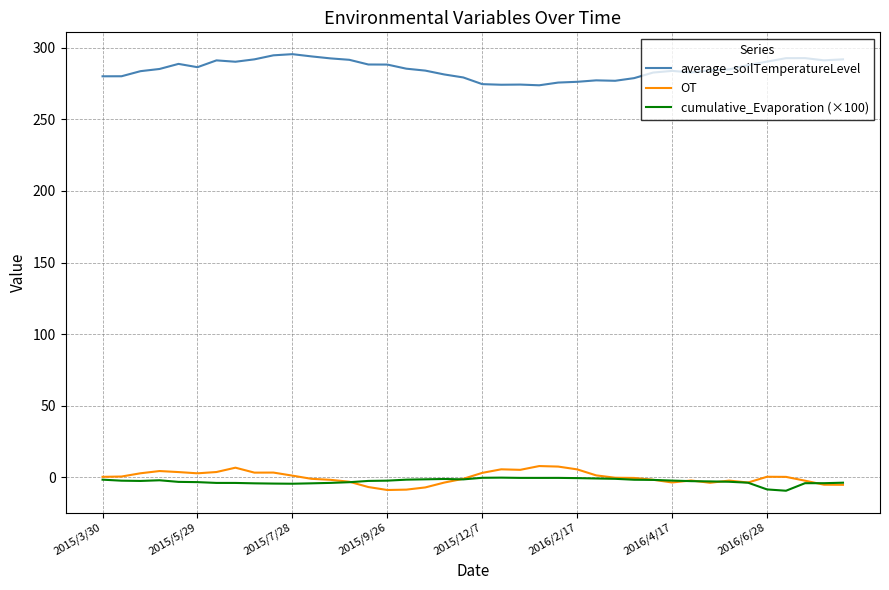

What is the minimum value shown in the chart?

-9.4